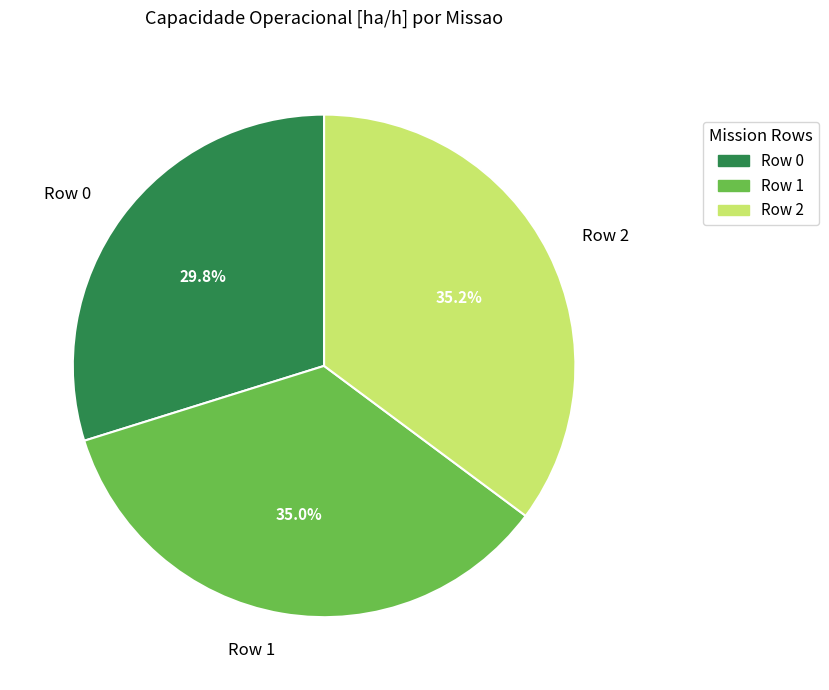

What is the ratio of the value at Row 1 to the value at Row 2?

1.0